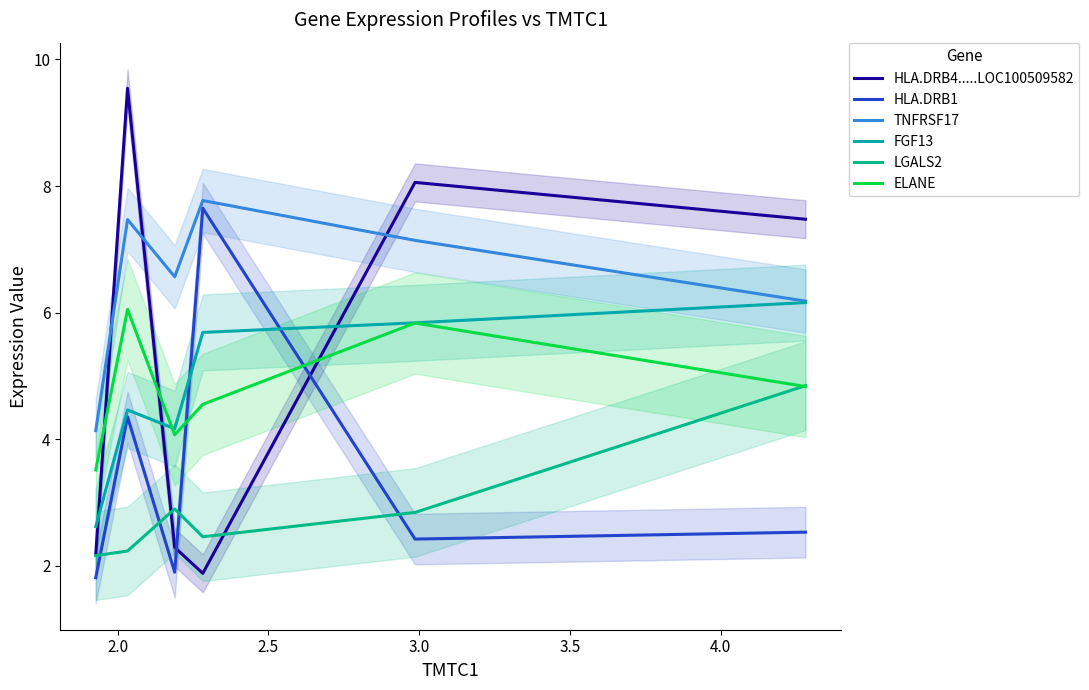

Is this an area chart (filled region under the line)?

No